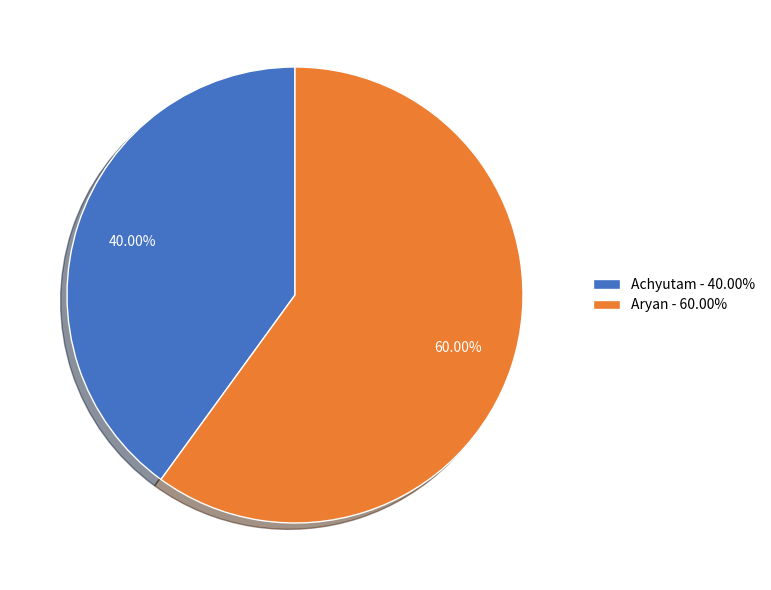

What is the smallest slice in the pie chart?

Achyutam